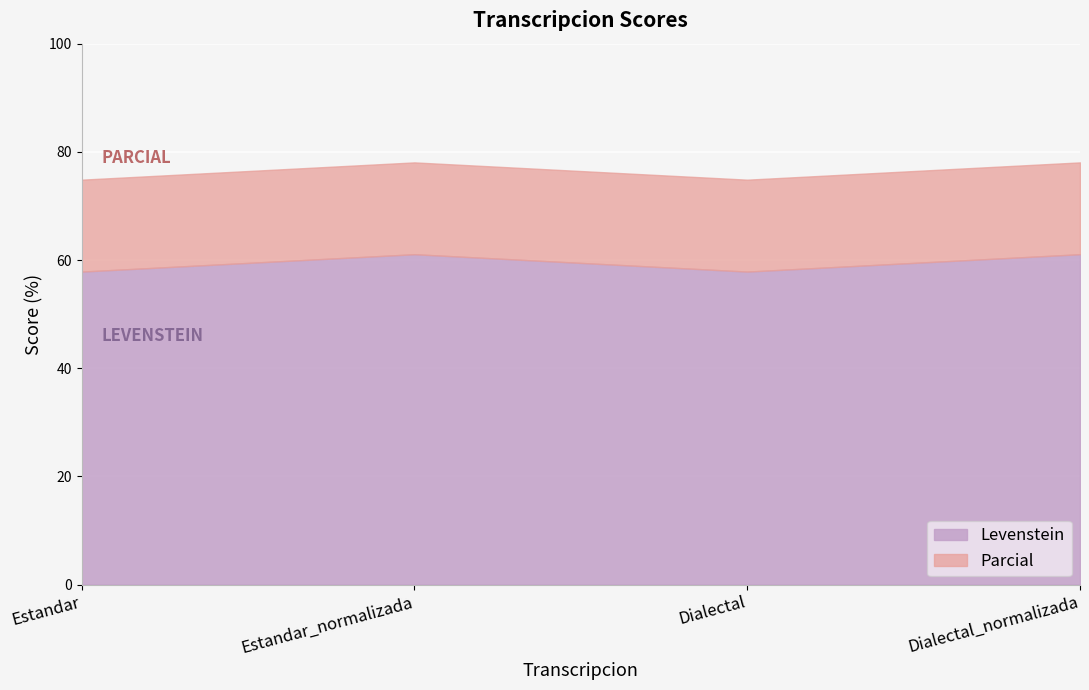

What is the value of the Levenstein point at the 2nd from the left?

61.1